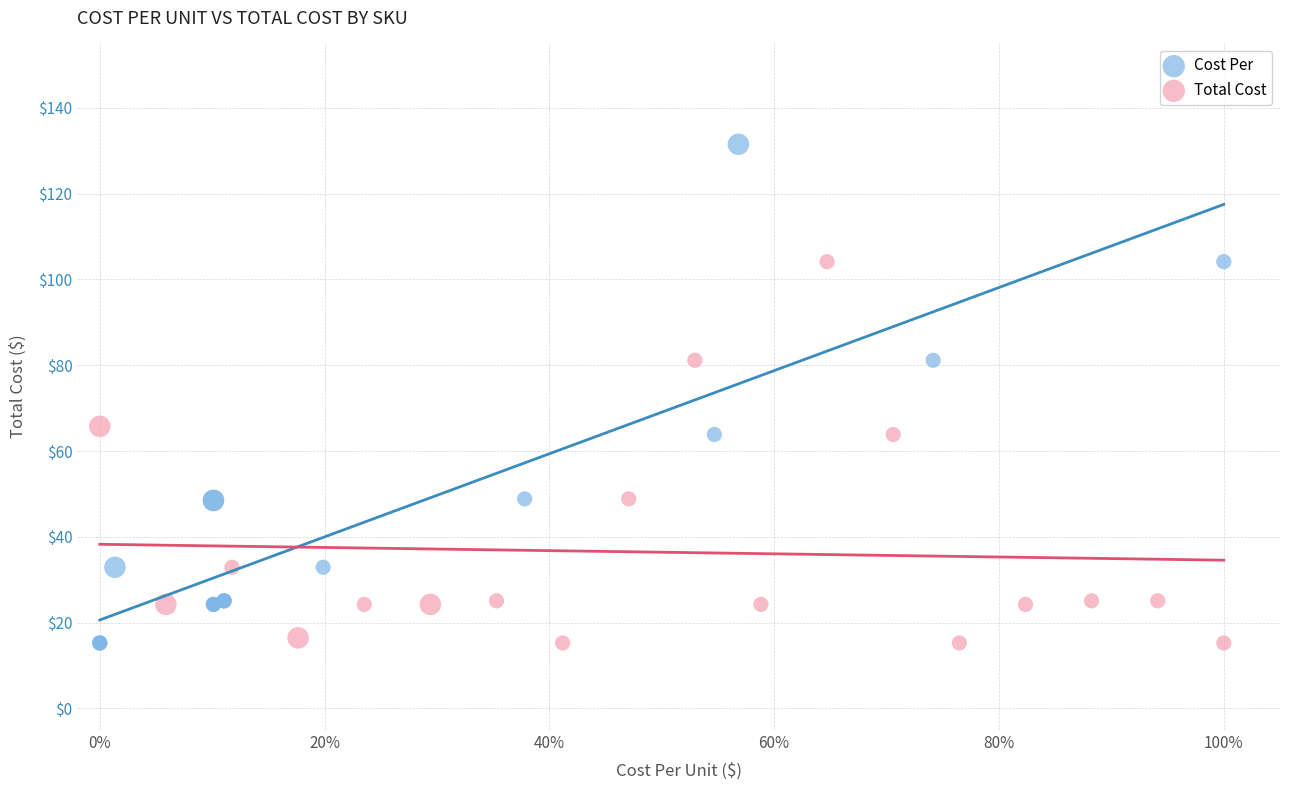

Which series has the largest Y range (max minus min)?

Cost Per